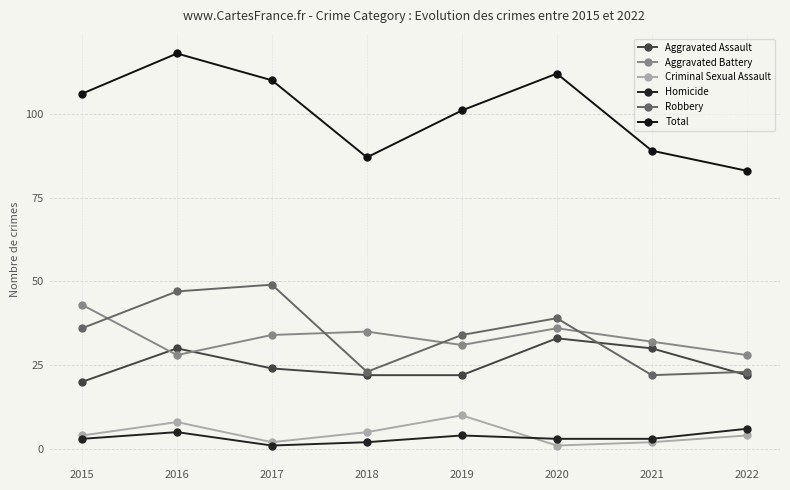

Reading left to right, extract all data points from this chart.

Aggravated Assault: 2015=20	2016=30	2017=24	2018=22	2019=22	2020=33	2021=30	2022=22
Aggravated Battery: 2015=43	2016=28	2017=34	2018=35	2019=31	2020=36	2021=32	2022=28
Criminal Sexual Assault: 2015=4	2016=8	2017=2	2018=5	2019=10	2020=1	2021=2	2022=4
Homicide: 2015=3	2016=5	2017=1	2018=2	2019=4	2020=3	2021=3	2022=6
Robbery: 2015=36	2016=47	2017=49	2018=23	2019=34	2020=39	2021=22	2022=23
Total: 2015=106	2016=118	2017=110	2018=87	2019=101	2020=112	2021=89	2022=83